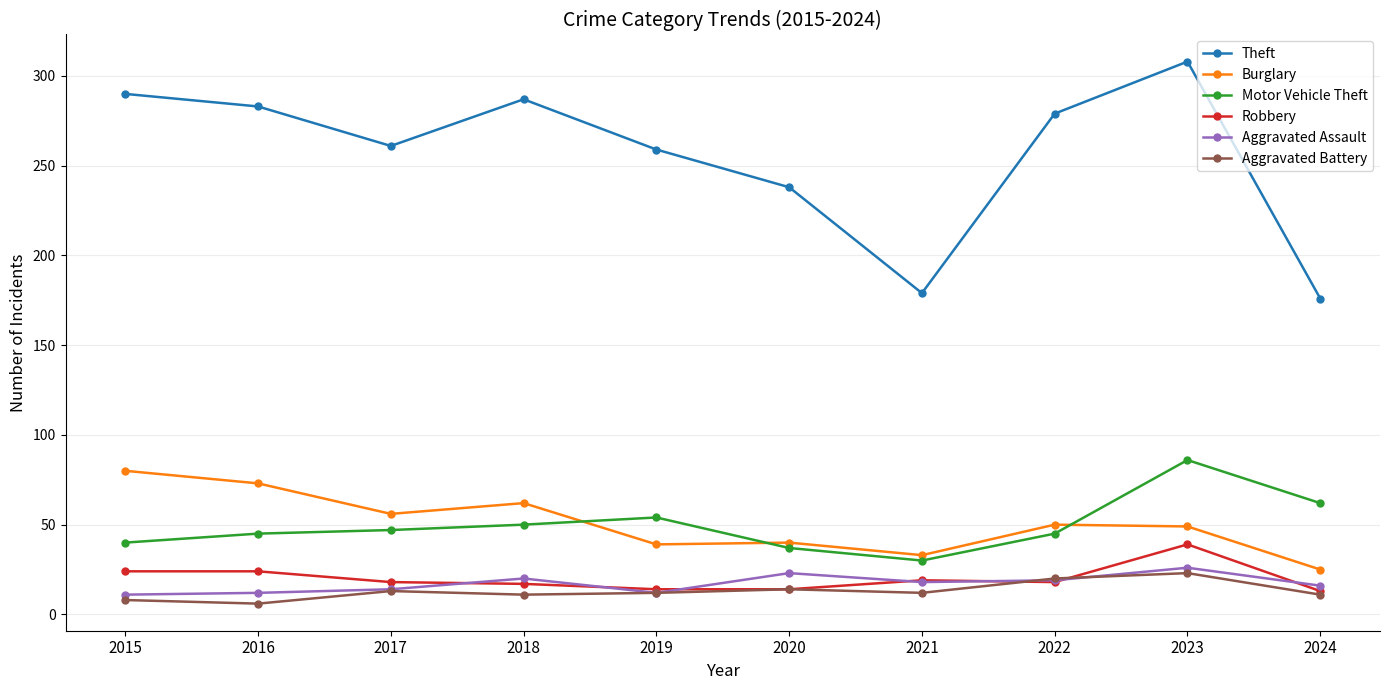

What is the value of the Motor Vehicle Theft point at the 6th from the left?

37